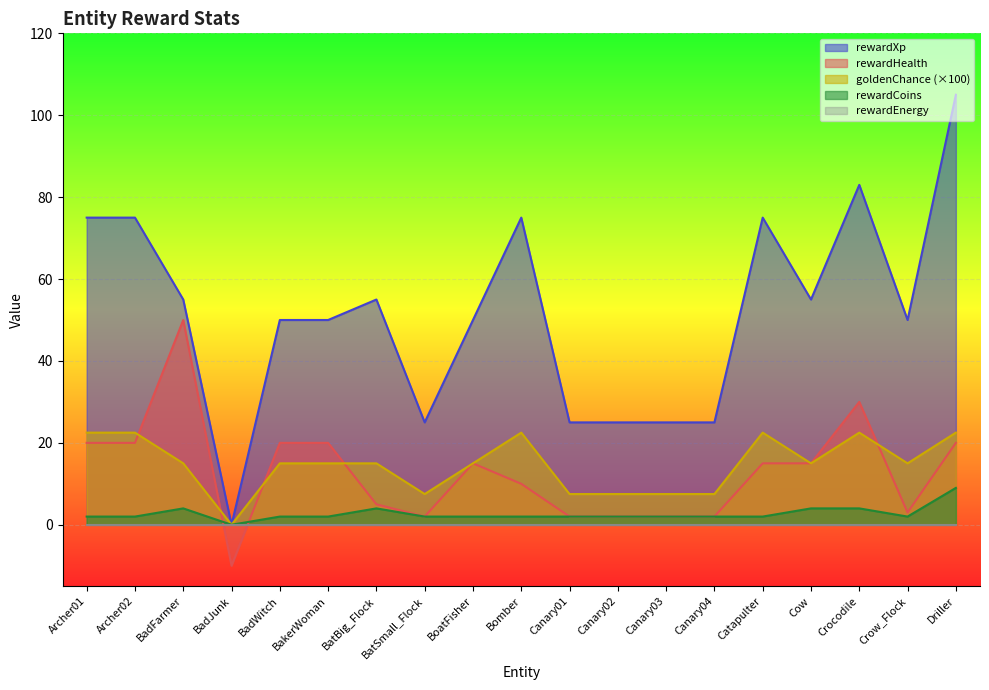

The rewardHealth series shows 2.8 at Canary03. True or false?

False